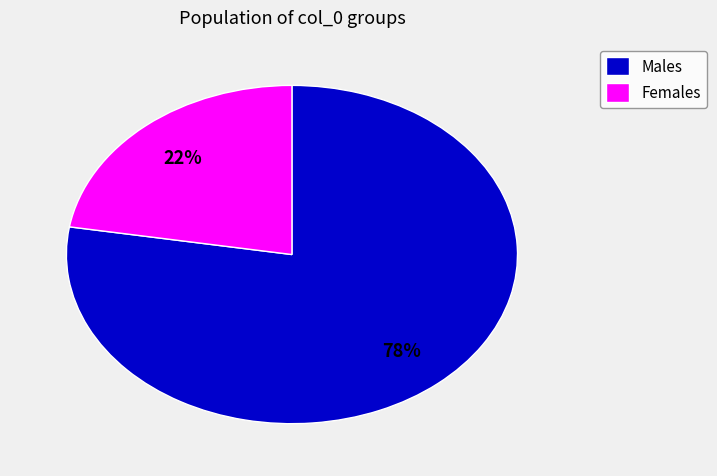

To the nearest percent, what is the average slice percentage?

50%